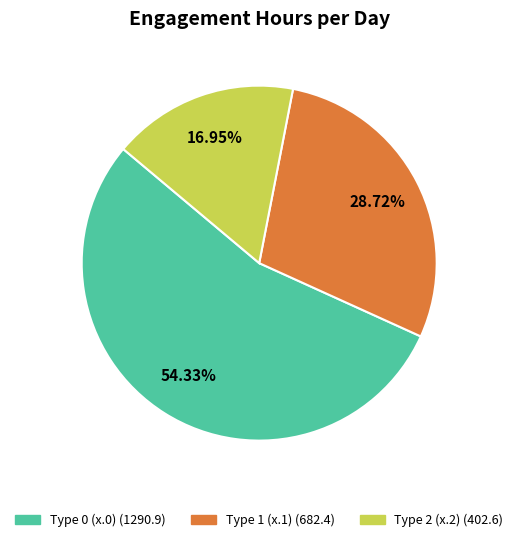

Is there any slice that represents more than half of the pie?

Yes